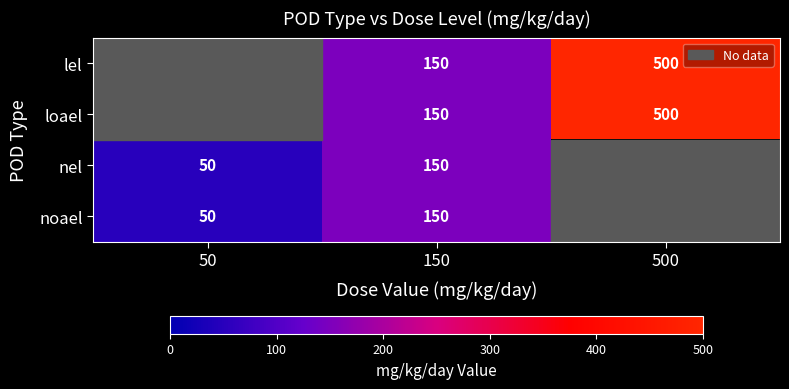

Which has a higher value, 500 or 150?

500